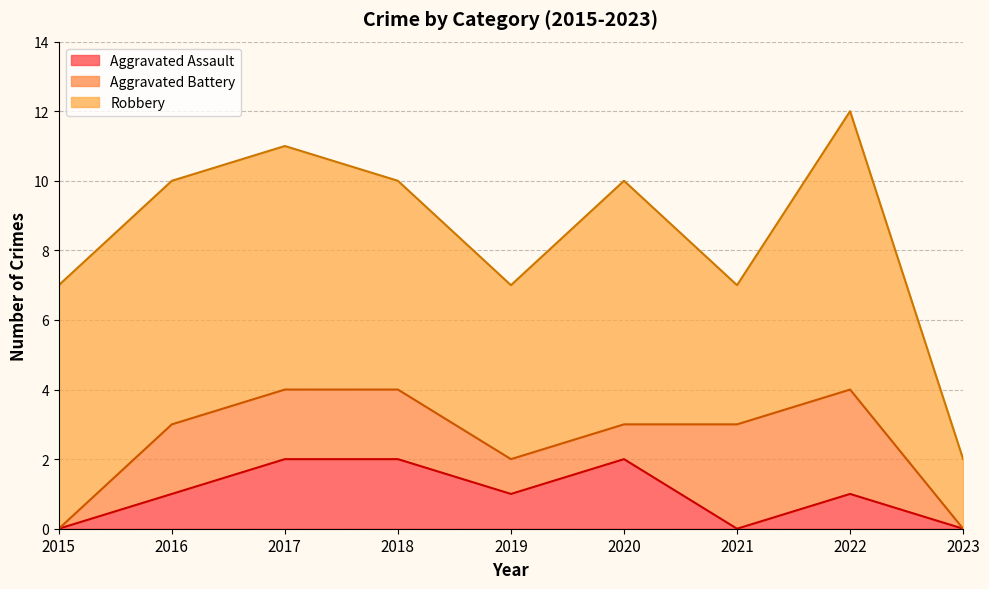

The Aggravated Assault series shows 1 at 2022. True or false?

True